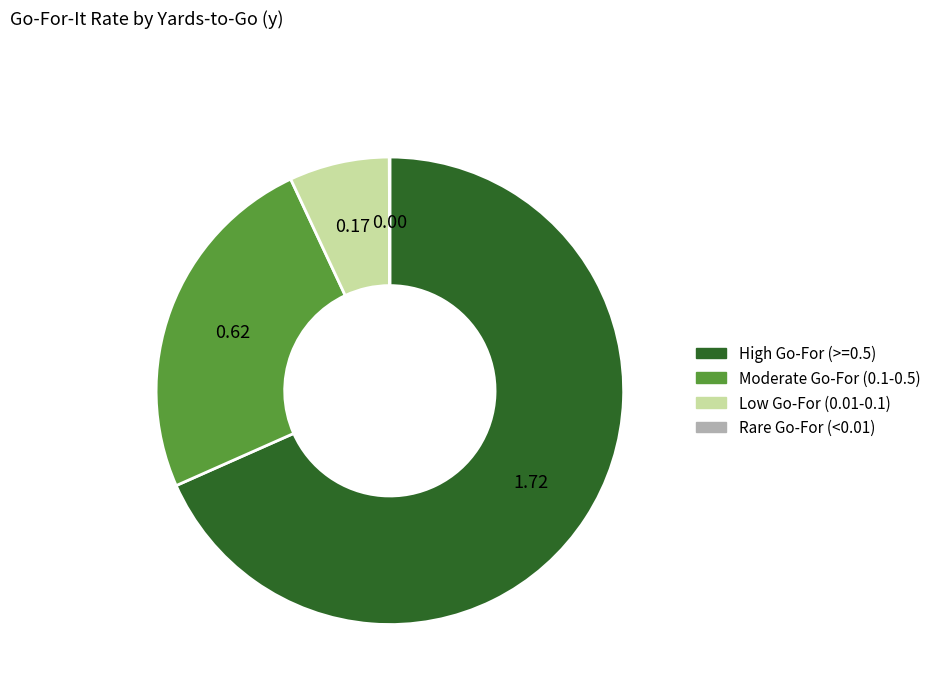

Between High Go-For (>=0.5) and Moderate Go-For (0.1-0.5), which is larger?

High Go-For (>=0.5)